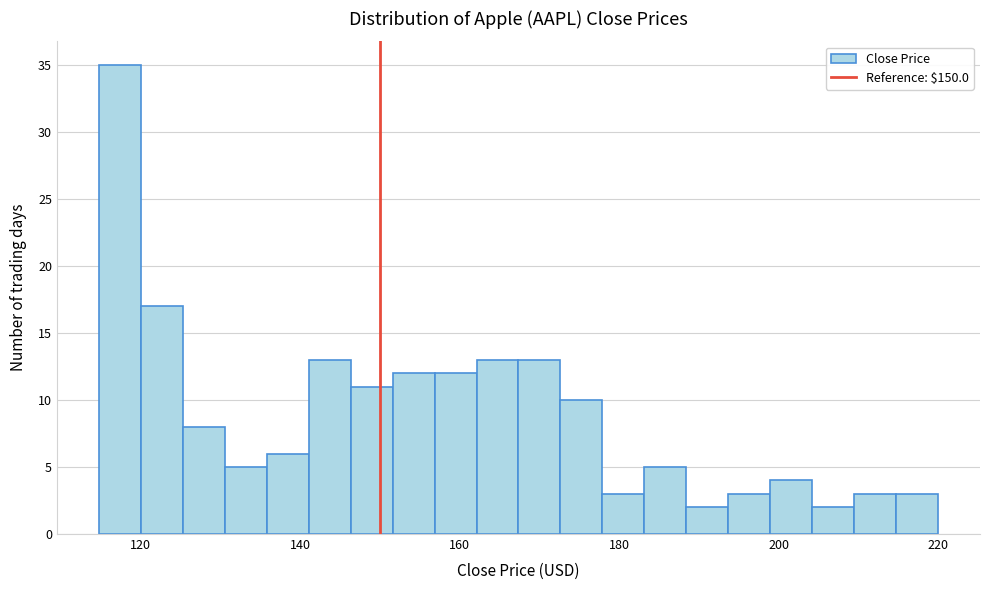

Around what value on the x-axis is the tallest bar? Give the approximate position of its centre, as read against the axis.

118